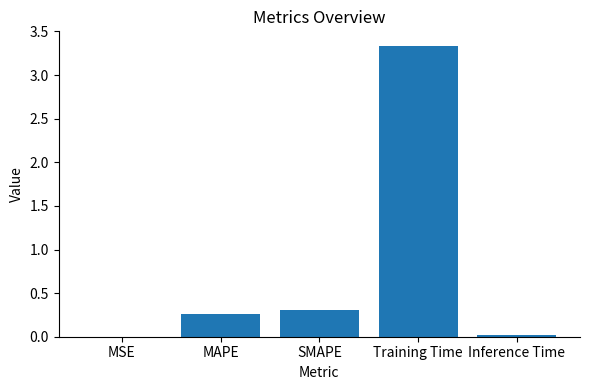

The value at SMAPE is 0.1. True or false?

False